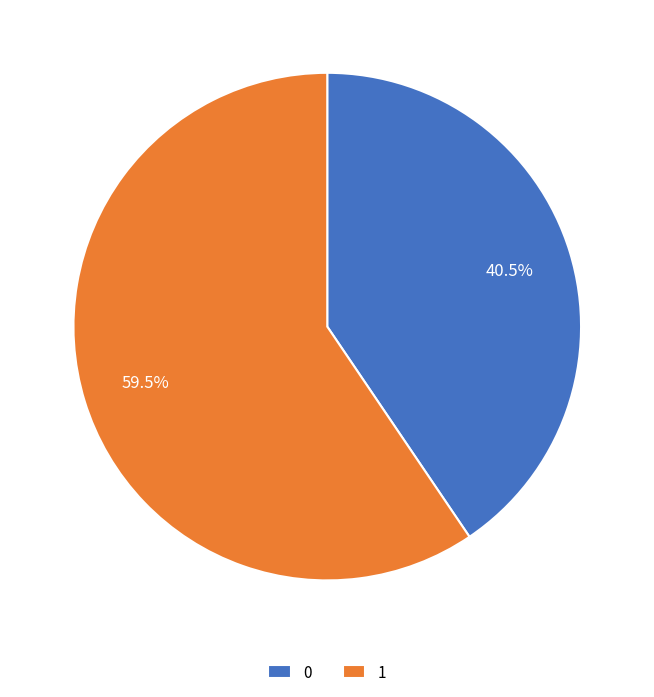

Rank the categories by value from lowest to highest.

0, 1